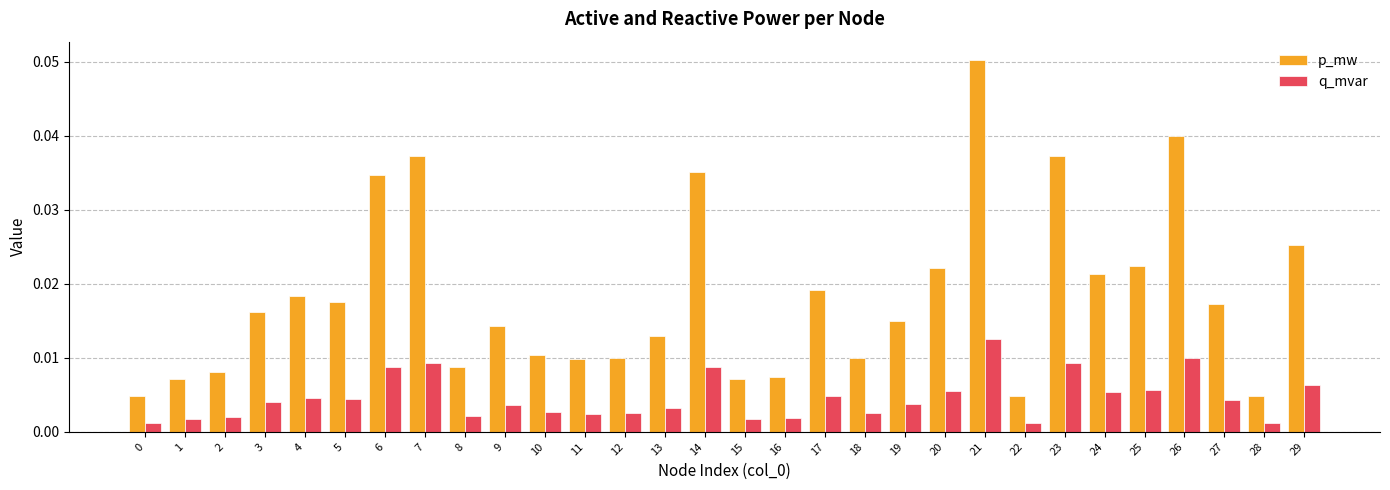

Does the chart contain any negative values?

No